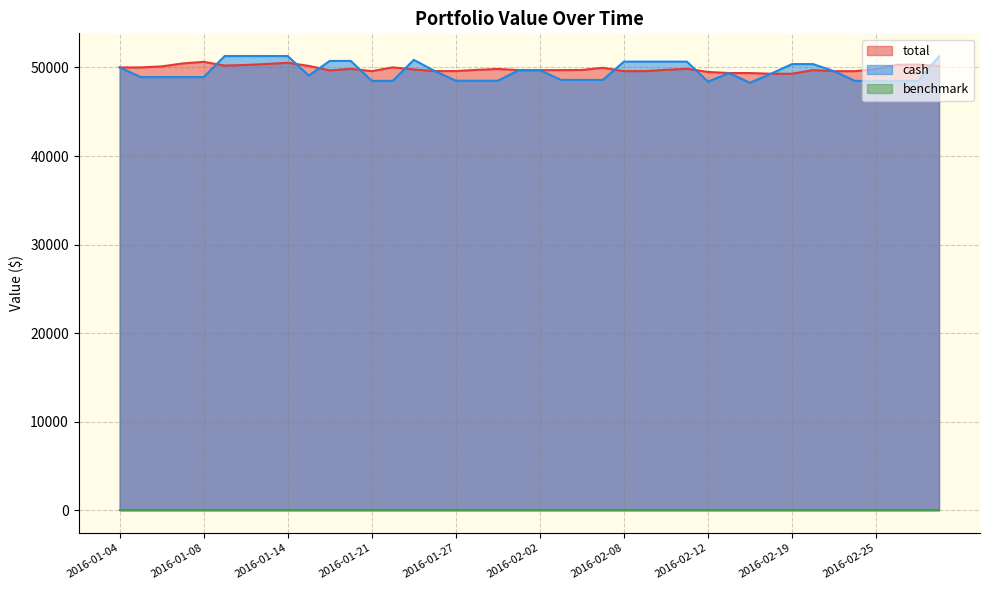

What position from the right is 2016-02-10?

14